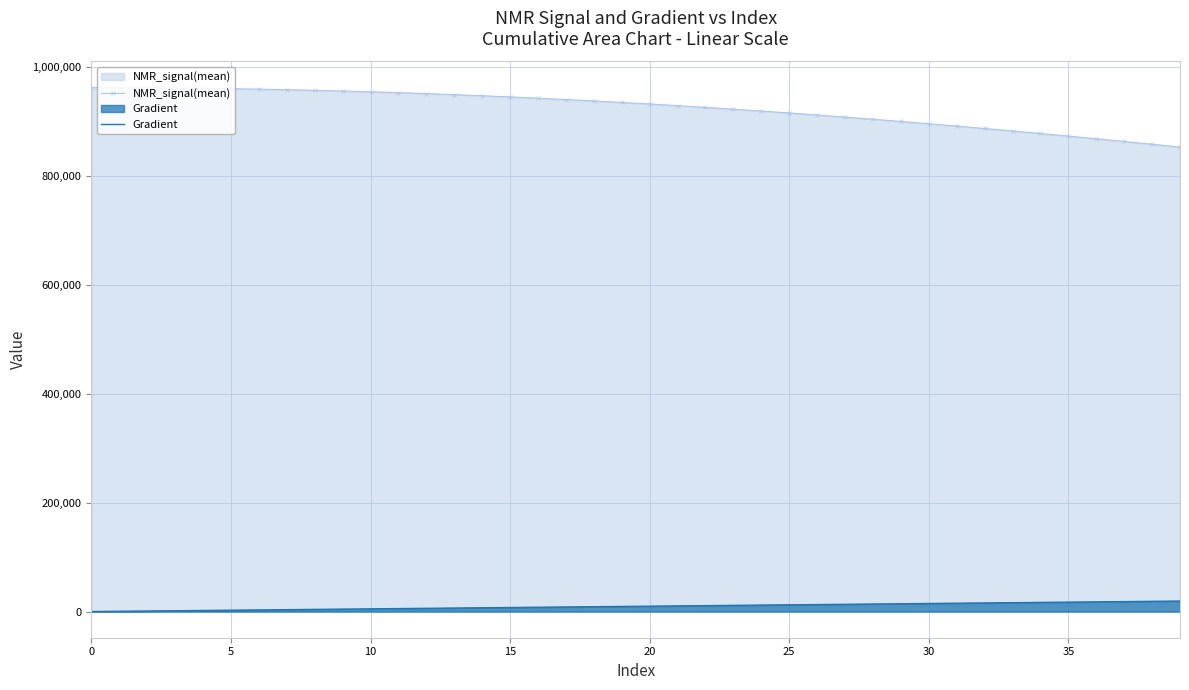

What is the greatest value displayed?

962824.5